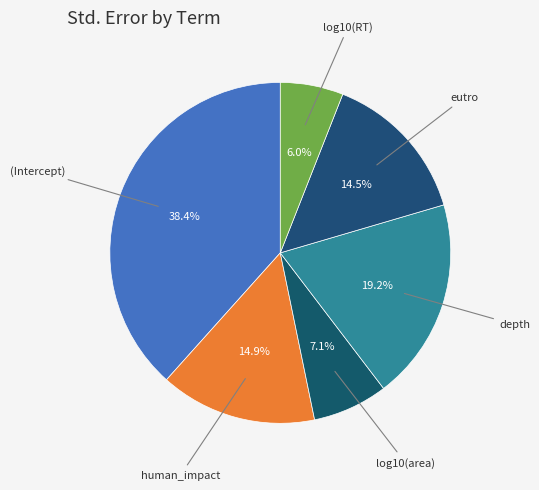

How many segments does this pie chart have?

6